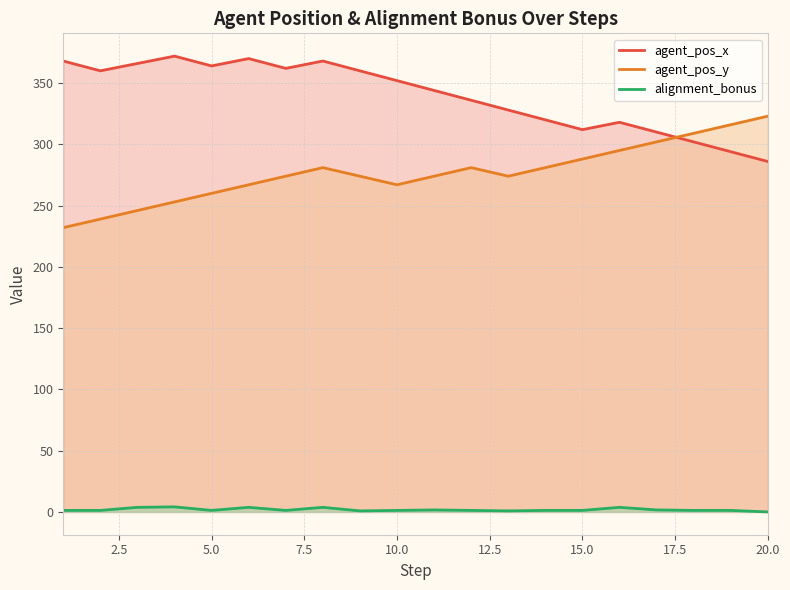

How many lines are shown in the chart?

3